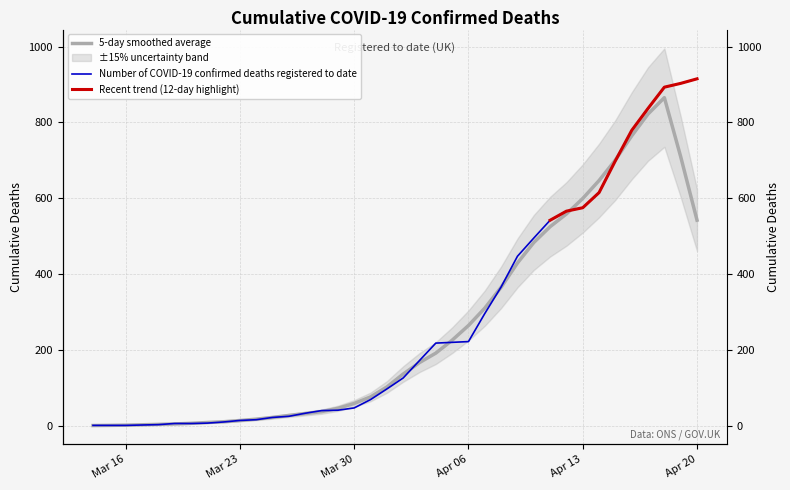

Between 2020-03-31 and 2020-03-19, which is larger?

2020-03-31